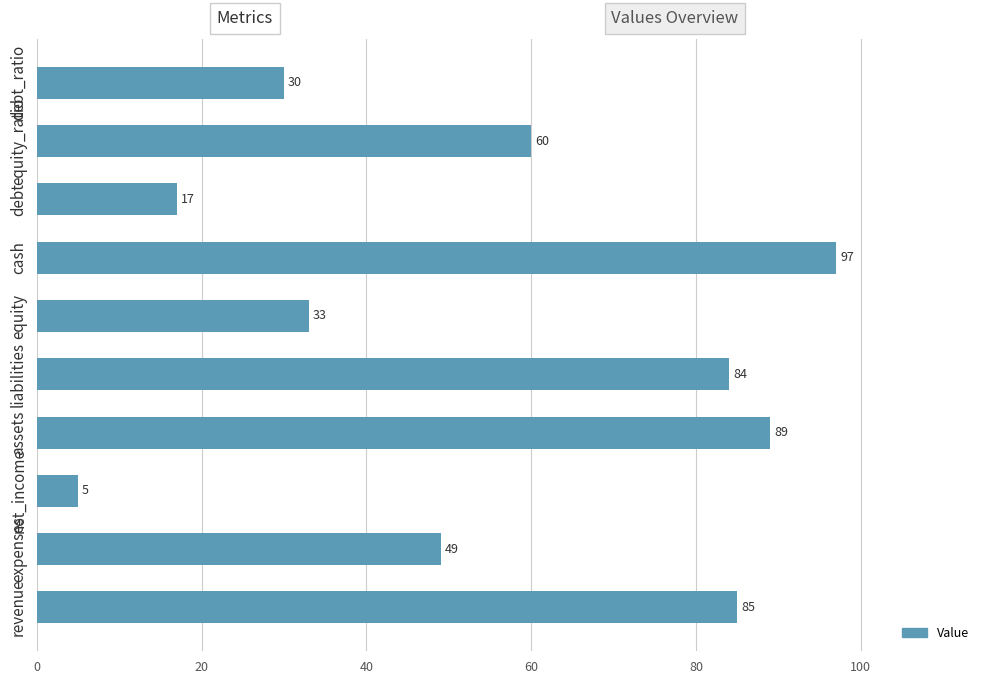

How many values are below 60?

5